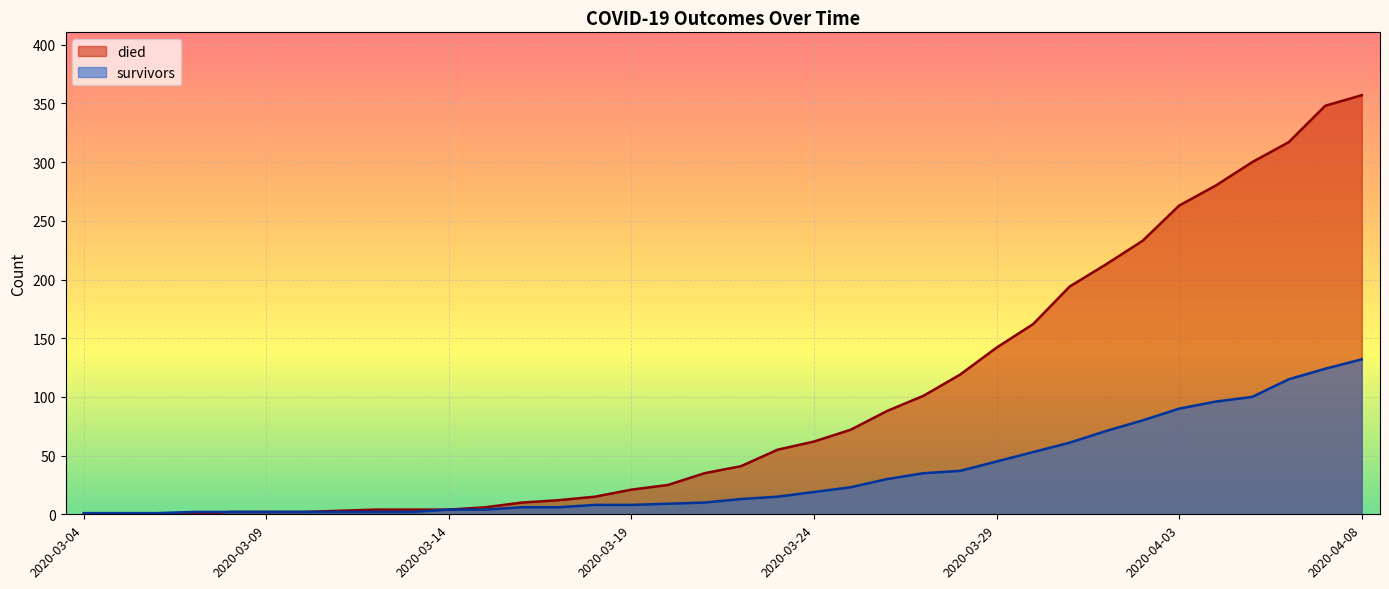

Rank the series at 2020-03-30 from highest to lowest value.

died, survivors